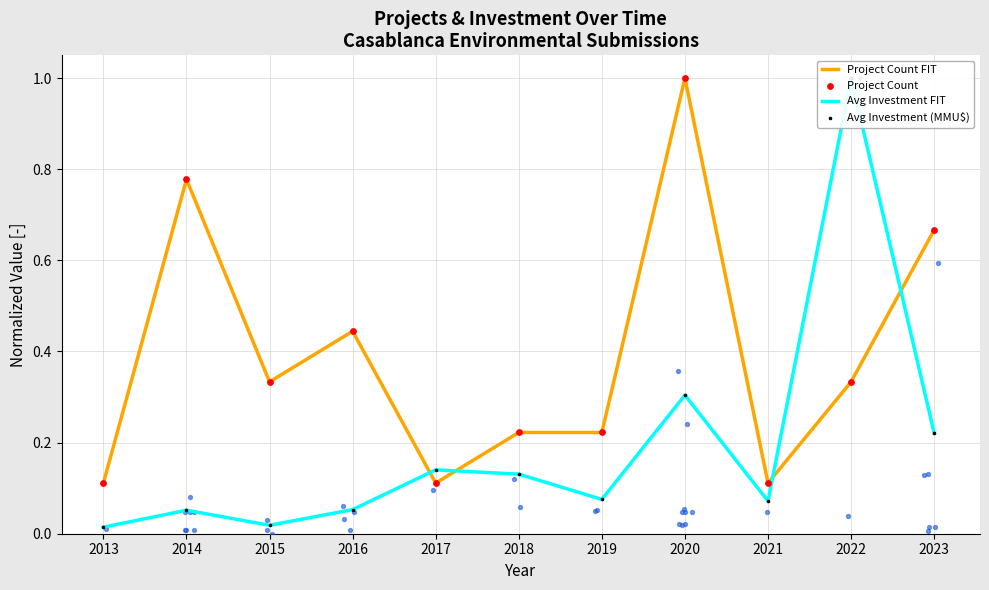

What are all the series names shown in the legend?

Project Count FIT, Avg Investment FIT, Project Count, Avg Investment (MMU$)